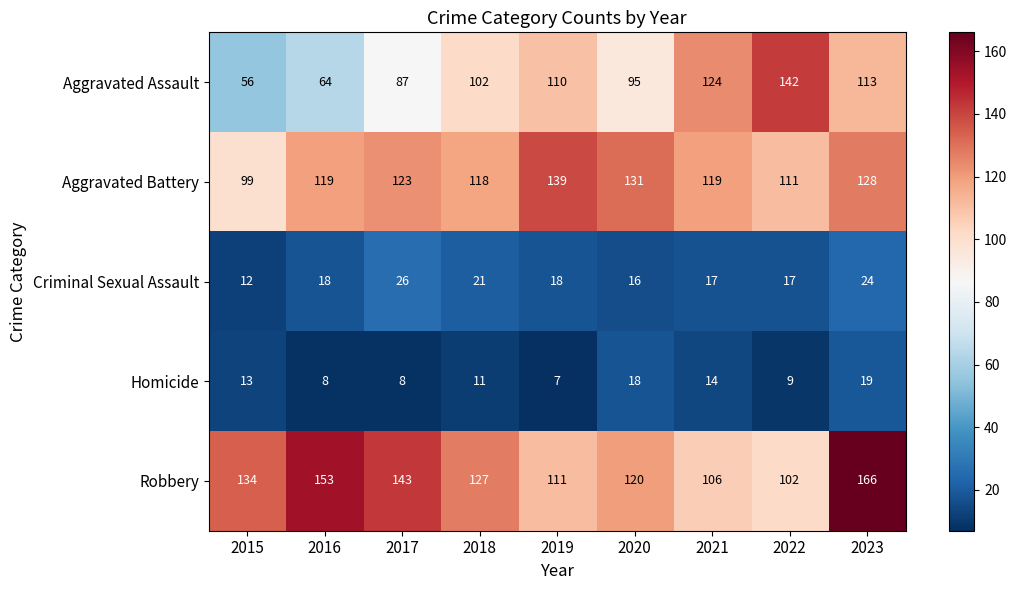

At which category is the sum across all series the highest?

2023